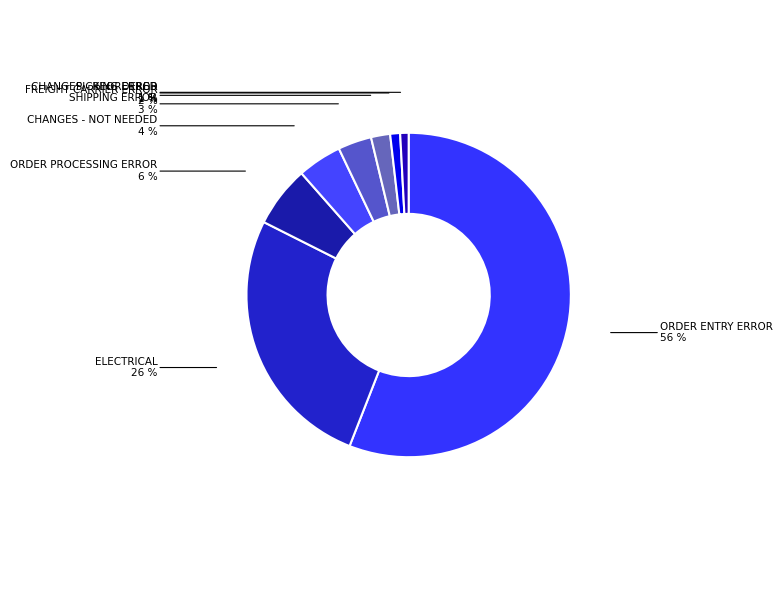

Count the number of slices in the pie.

8